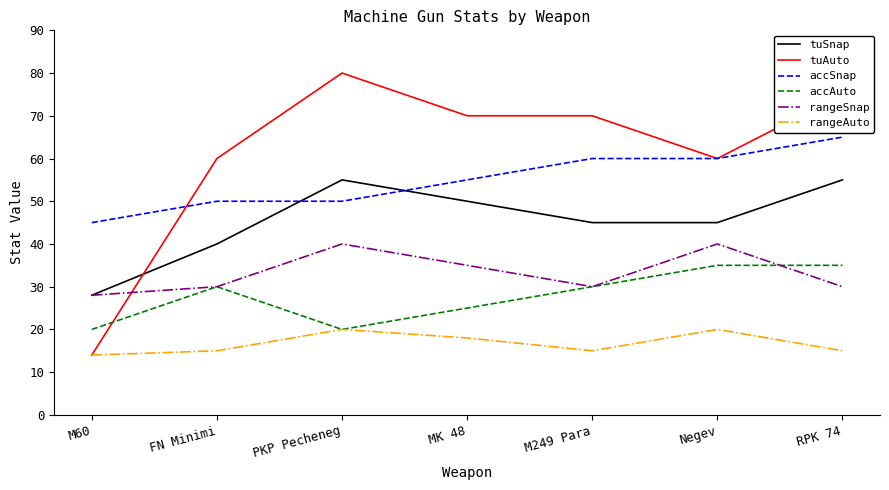

Rank the series by their maximum value, from highest to lowest.

tuAuto, accSnap, tuSnap, rangeSnap, accAuto, rangeAuto